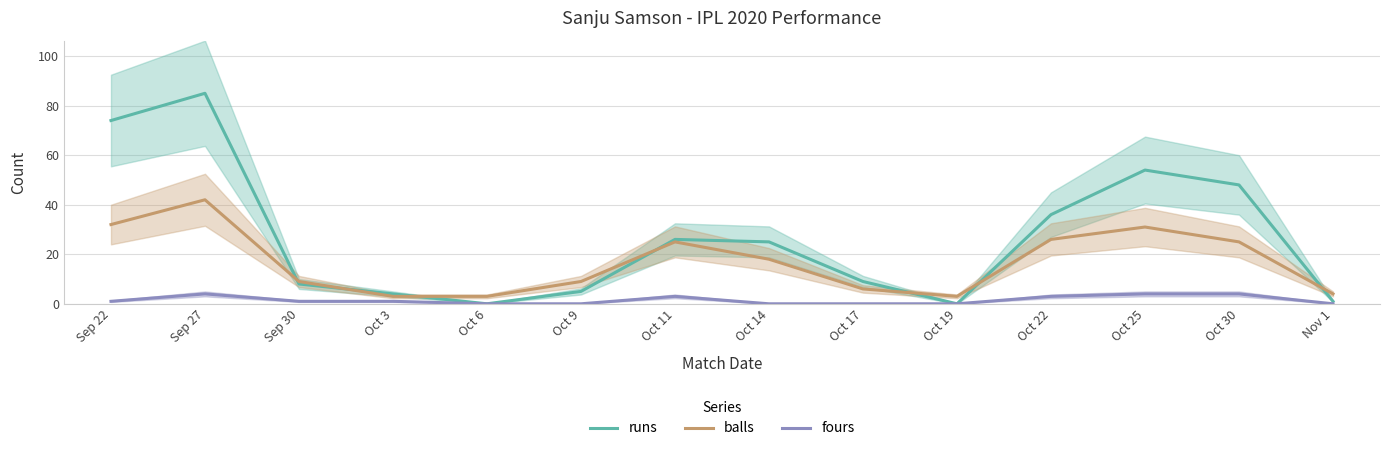

Reading left to right, what are all the values shown in this chart?

runs: Sep 22=74	Sep 27=85	Sep 30=8	Oct 3=4	Oct 6=0	Oct 9=5	Oct 11=26	Oct 14=25	Oct 17=9	Oct 19=0	Oct 22=36	Oct 25=54	Oct 30=48	Nov 1=1
balls: Sep 22=32	Sep 27=42	Sep 30=9	Oct 3=3	Oct 6=3	Oct 9=9	Oct 11=25	Oct 14=18	Oct 17=6	Oct 19=3	Oct 22=26	Oct 25=31	Oct 30=25	Nov 1=4
fours: Sep 22=1	Sep 27=4	Sep 30=1	Oct 3=1	Oct 6=0	Oct 9=0	Oct 11=3	Oct 14=0	Oct 17=0	Oct 19=0	Oct 22=3	Oct 25=4	Oct 30=4	Nov 1=0